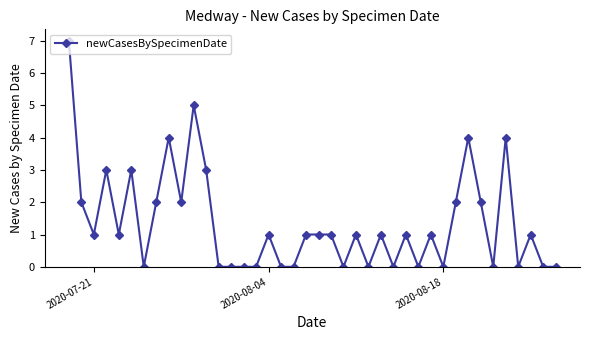

What is the difference between the maximum and minimum values?

7